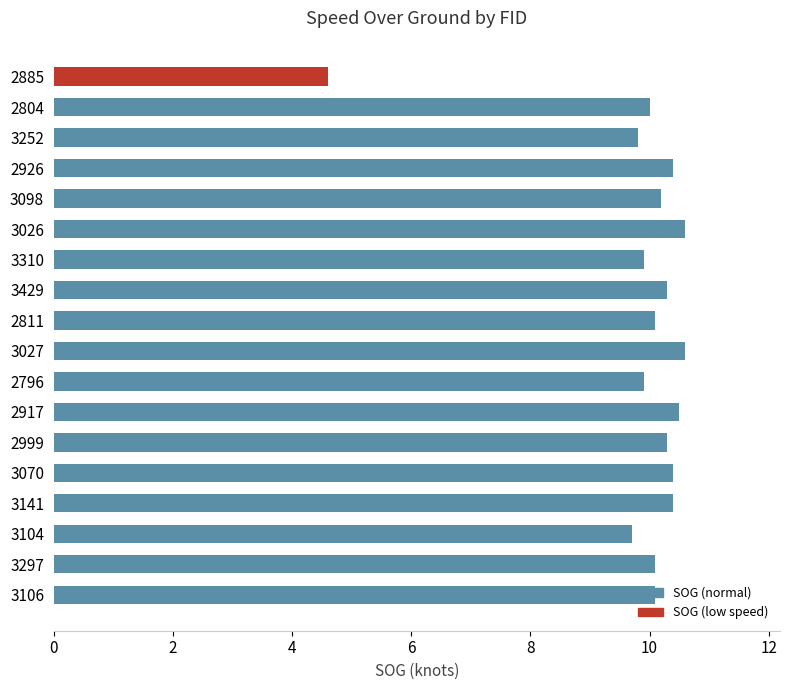

At which label is the value closest to 7?

2885